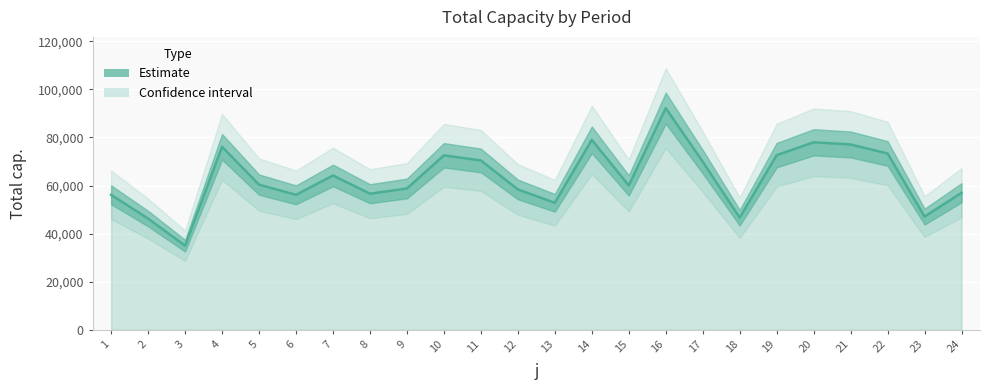

How many interior local valleys (lower than both neighbors) does the data have?

7